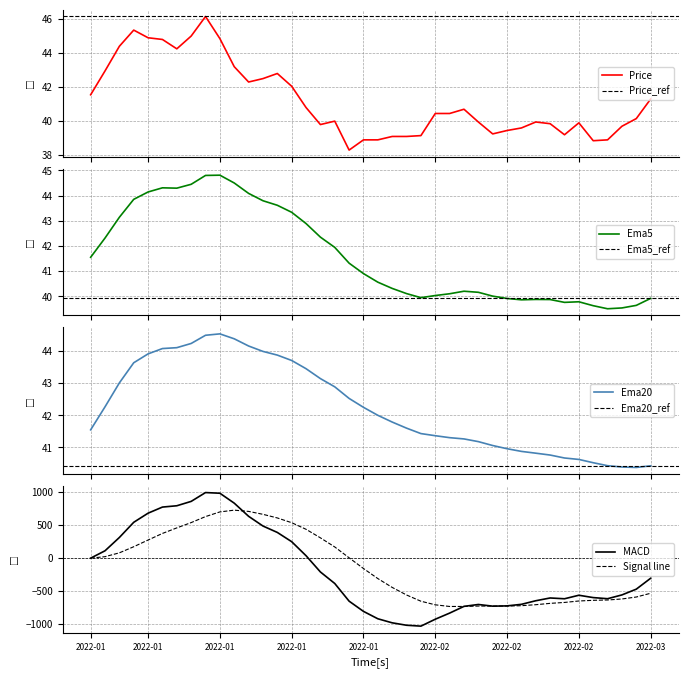

Which category has the highest value in the Ema20 series?

2022-01